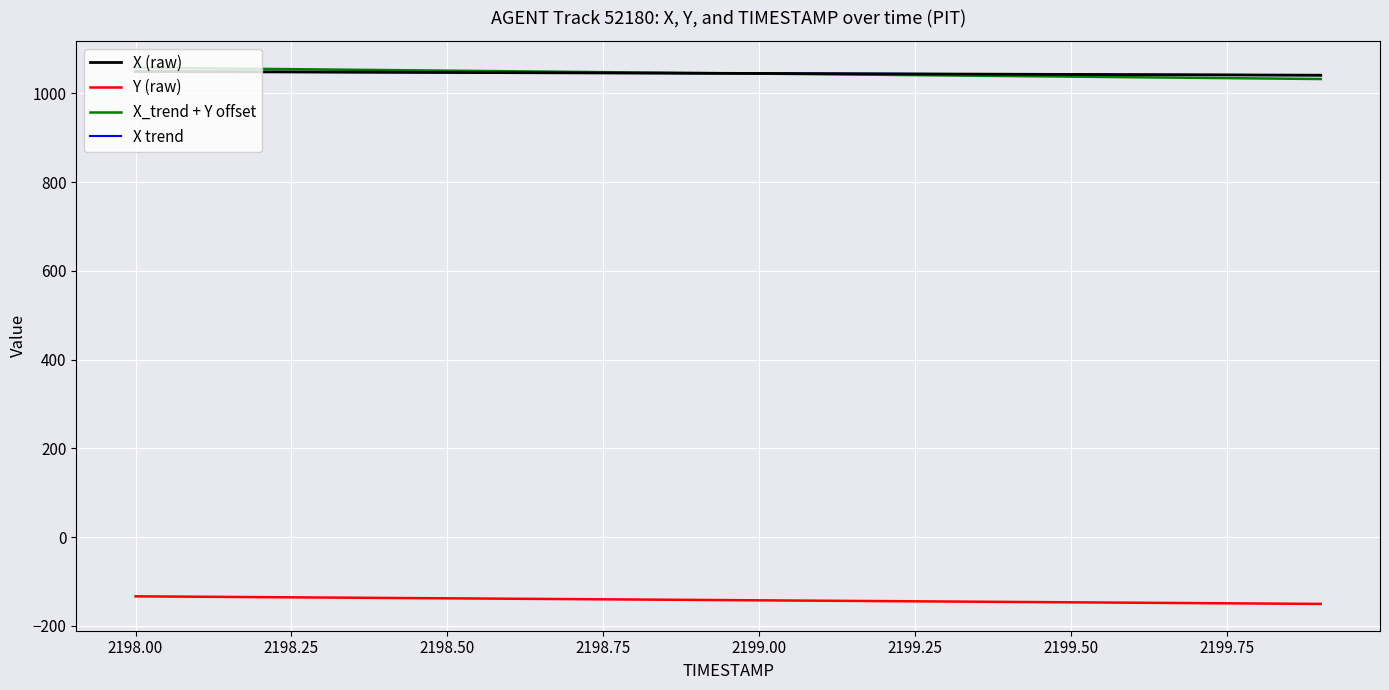

What is the sum of all Y (raw) values?

-2845.9